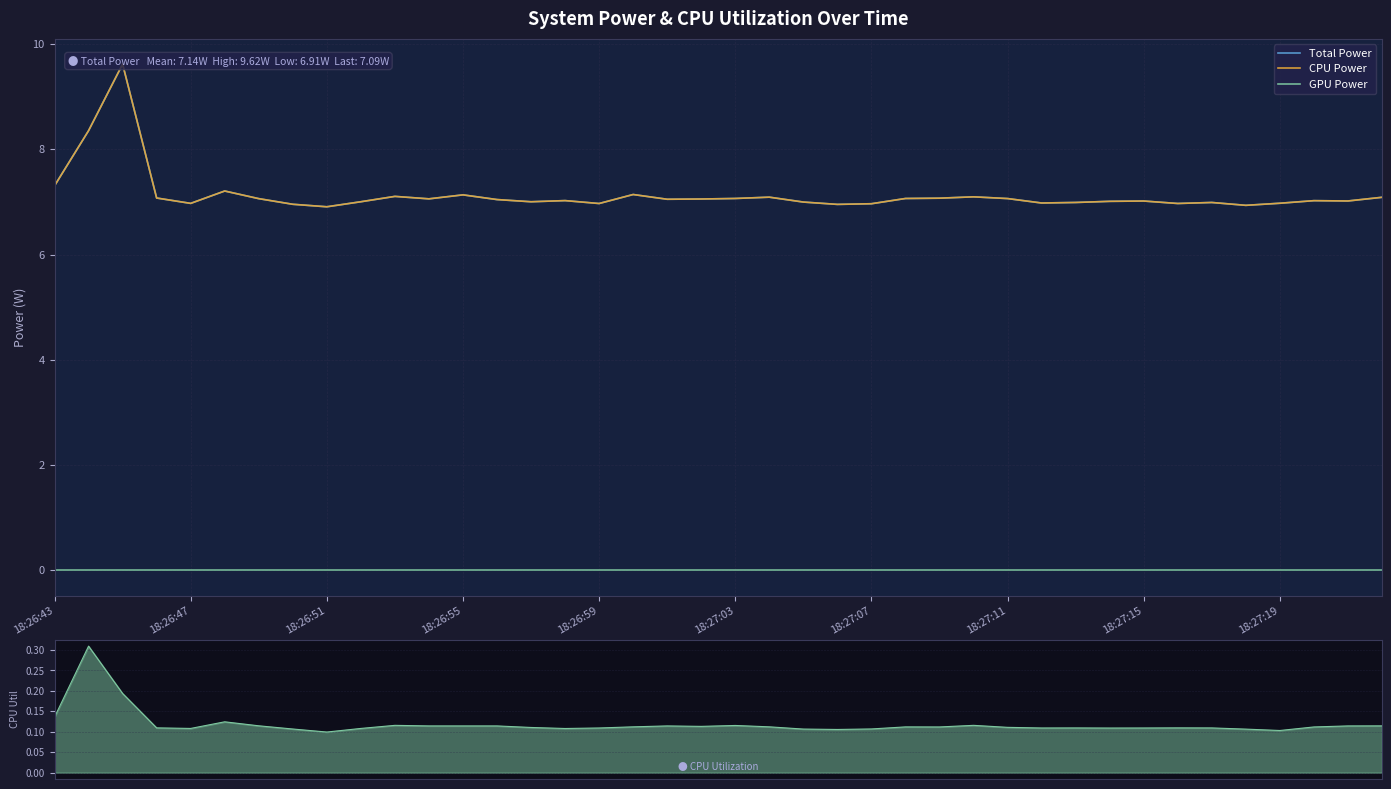

How many lines are shown in the chart?

4